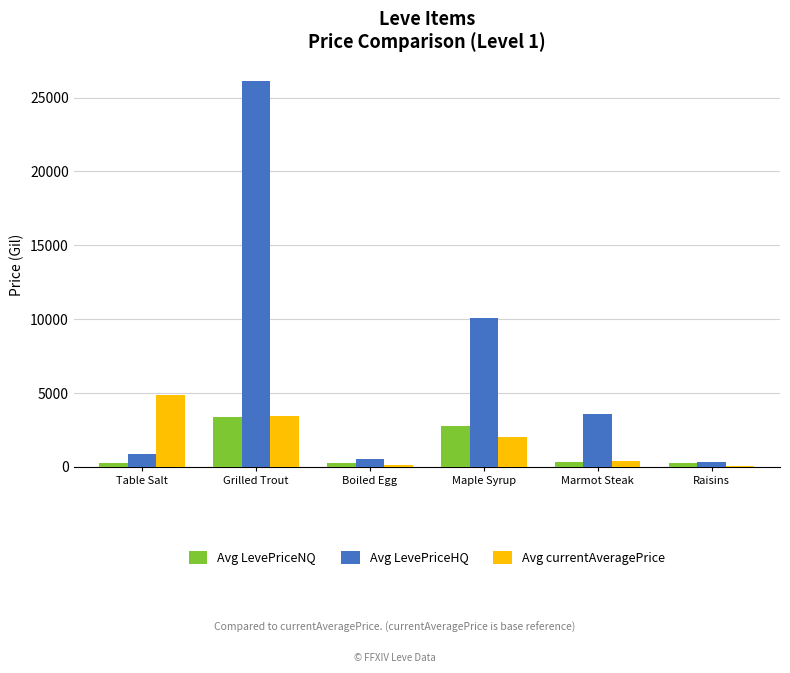

What is the sum of all Avg currentAveragePrice values?

10950.3